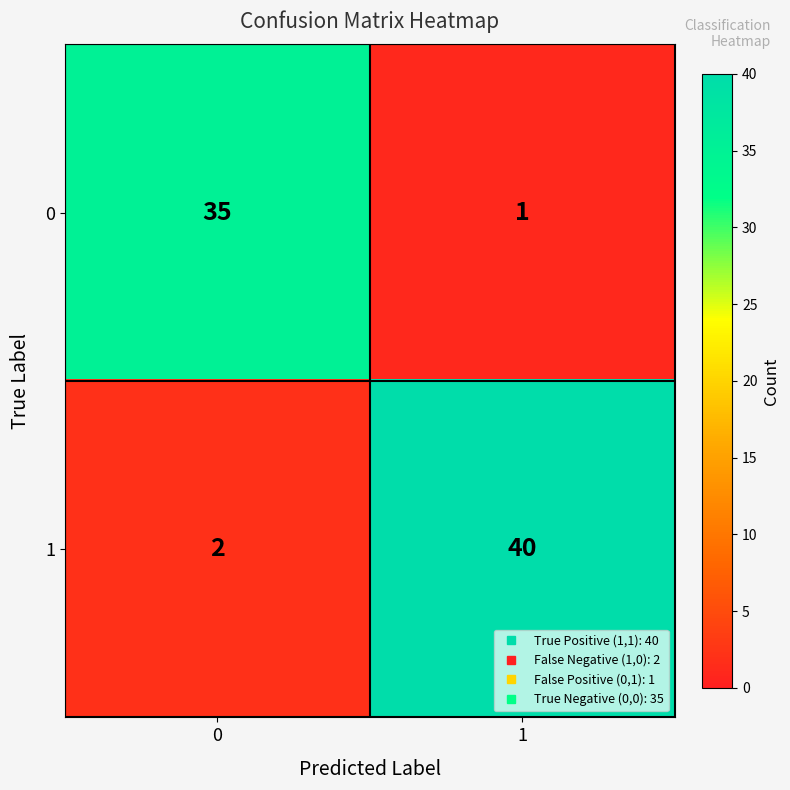

What is the sum of all 0 values?

36